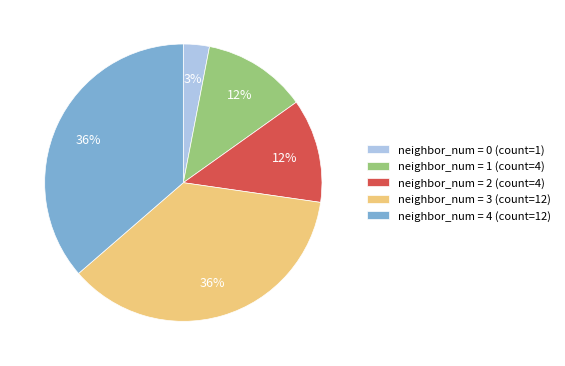

Count the number of slices in the pie.

5